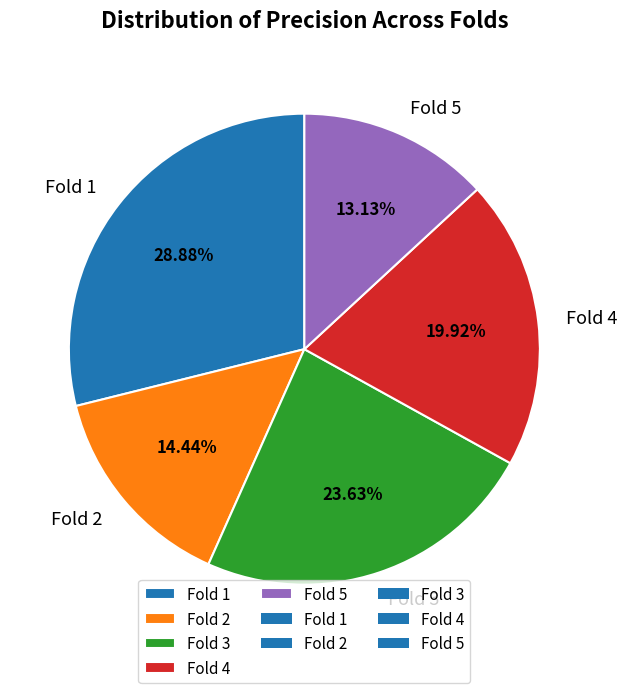

How much of the chart is everything except Fold 5?

86.9%